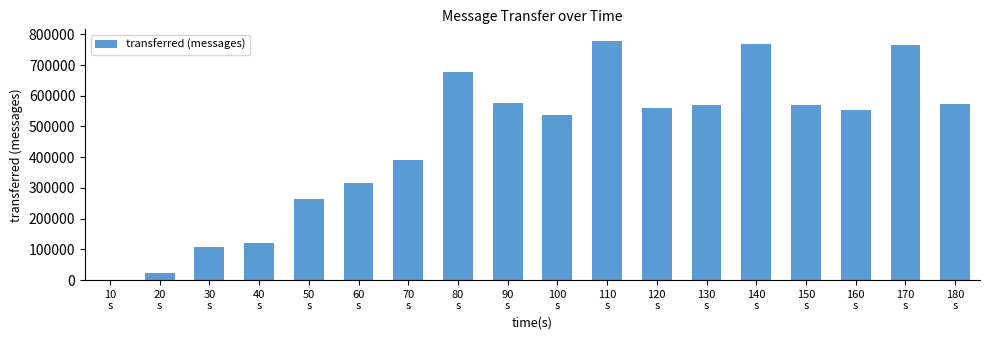

The value at 70
s is 390460. True or false?

True